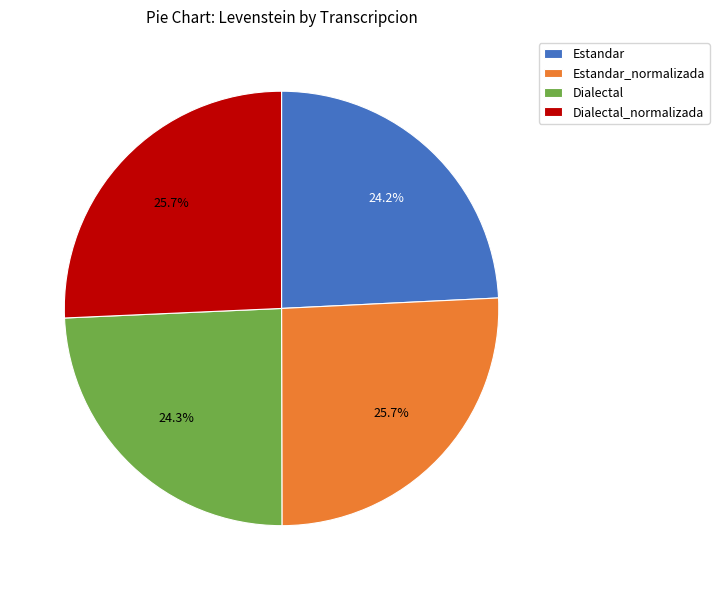

Which has a higher value, Estandar or Dialectal_normalizada?

Dialectal_normalizada